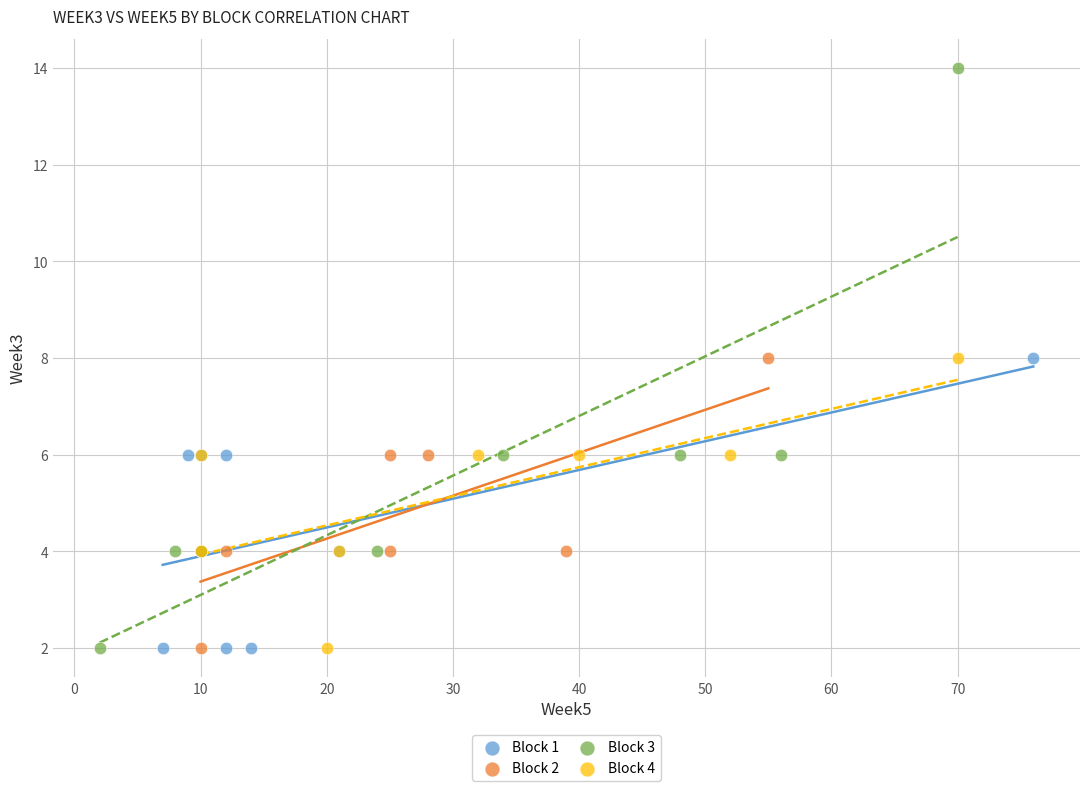

What are all the series names shown in the legend?

Block 1, Block 2, Block 3, Block 4